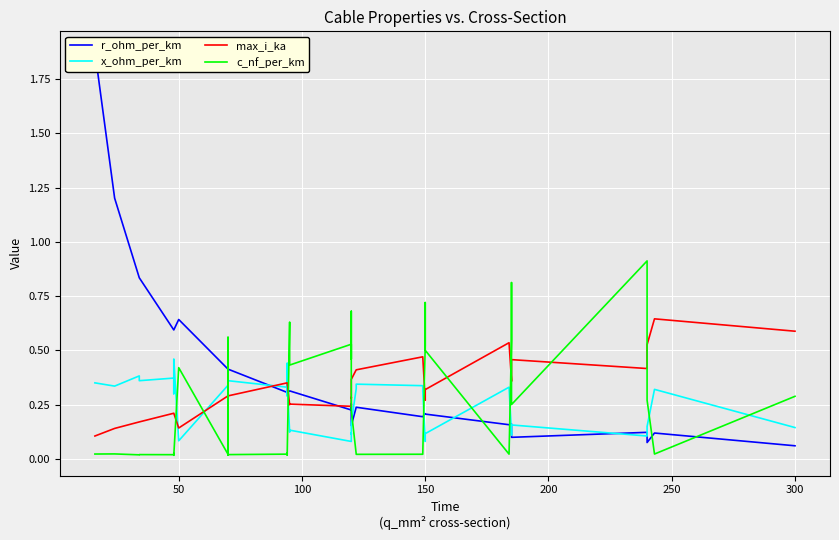

Rank the series by their maximum value, from lowest to highest.

x_ohm_per_km, max_i_ka, c_nf_per_km, r_ohm_per_km